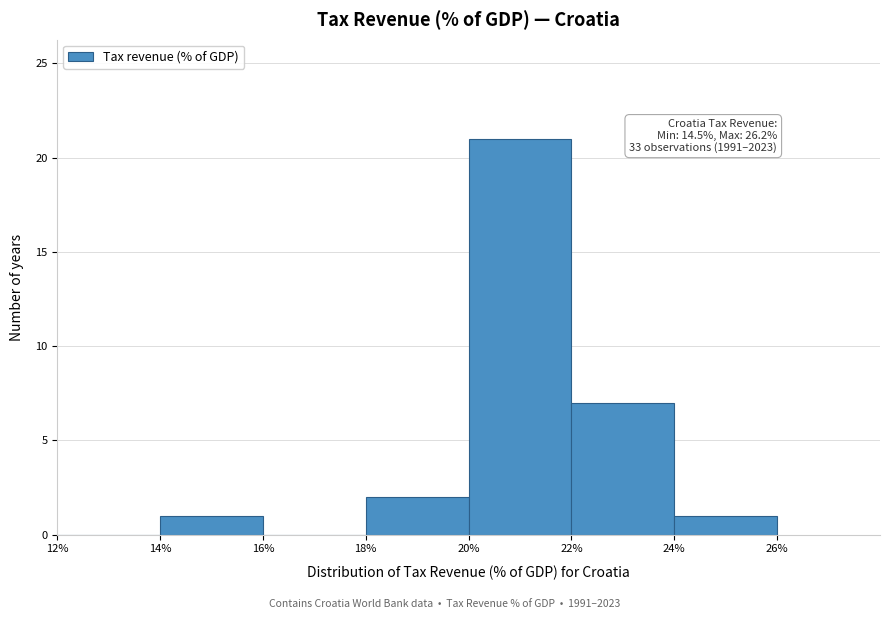

Which range on the x-axis has the tallest bar?

20% to 22%